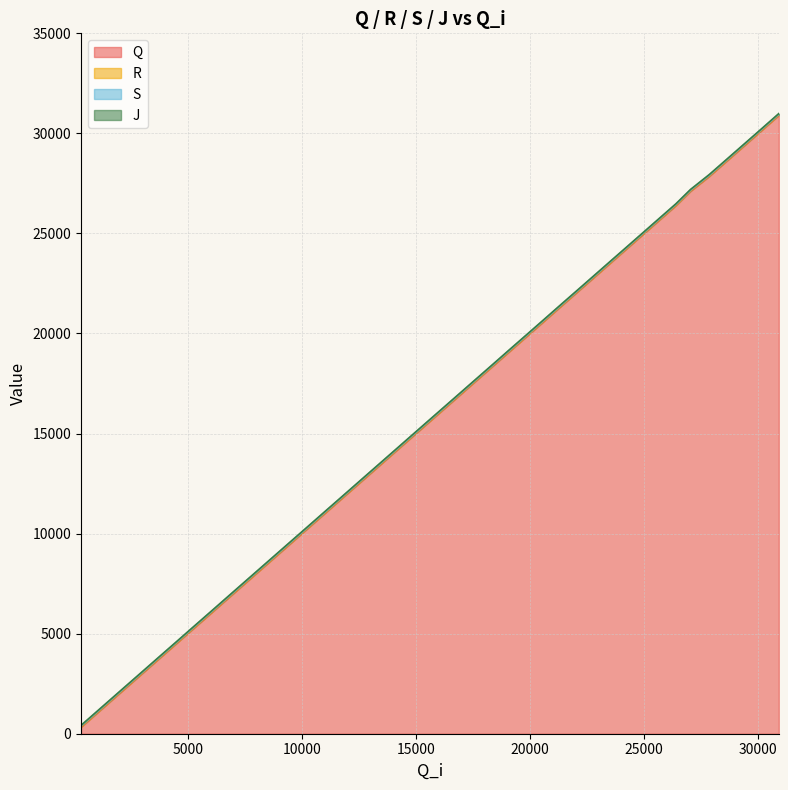

What is the maximum value for Q?

30904